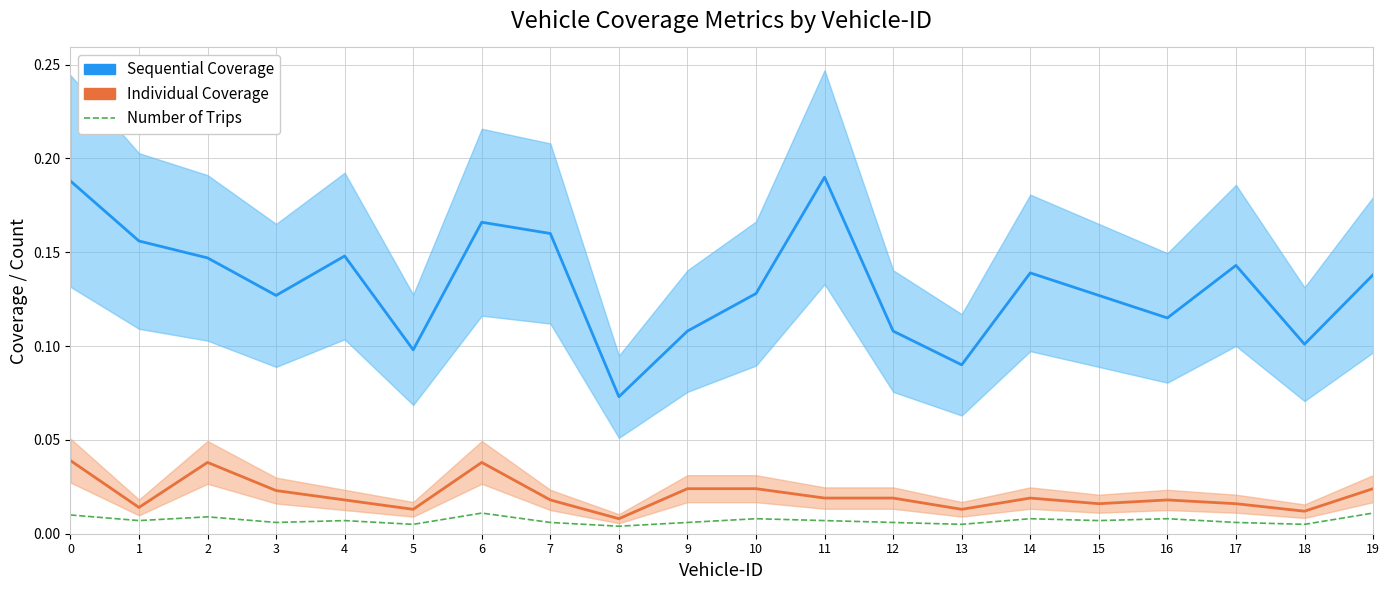

True or false: Sequential Coverage and Individual Coverage intersect in this chart.

False